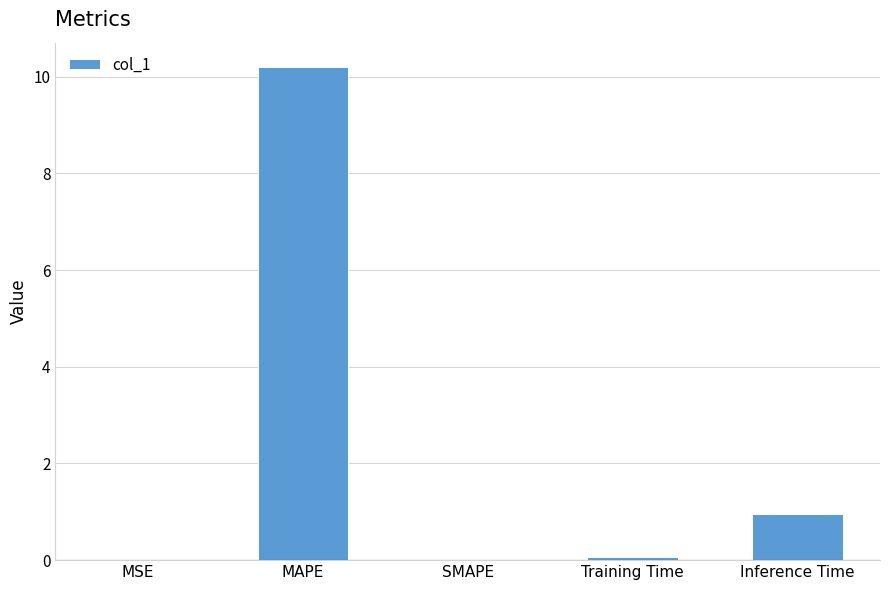

What is the difference between the values at Inference Time and SMAPE?

0.9